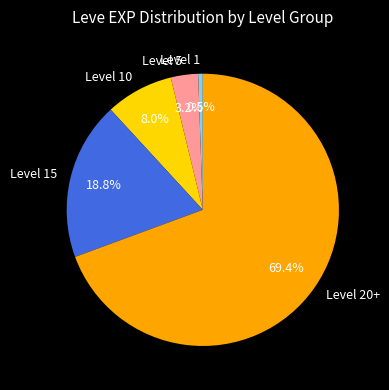

Does Level 20+ account for over 50% of the chart?

Yes